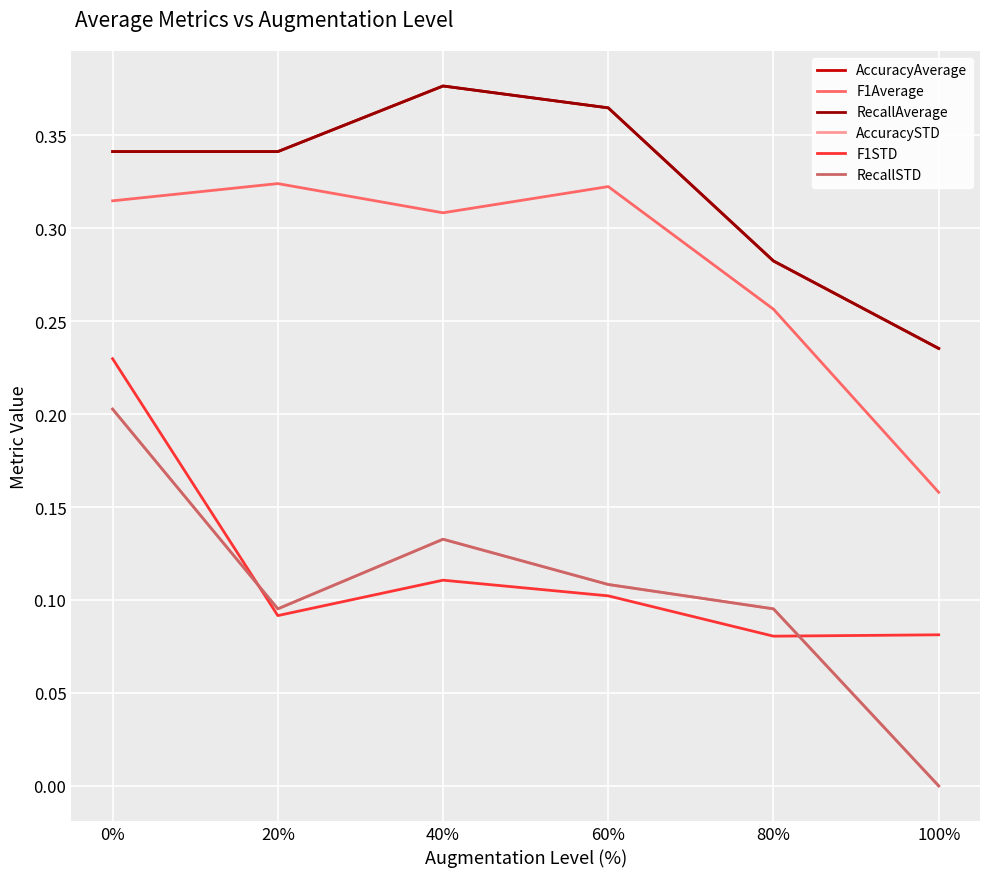

At which label does F1Average reach its minimum?

100%